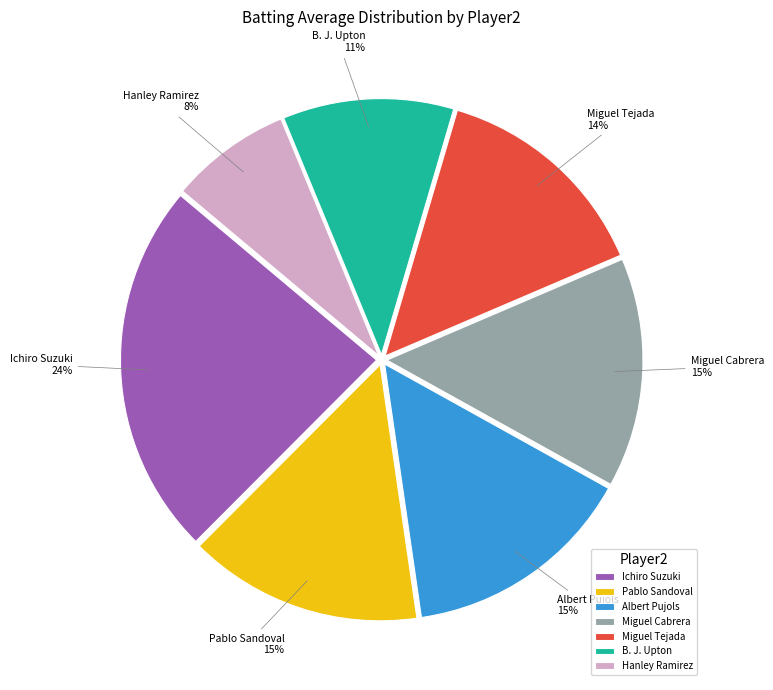

What is the smallest slice in the pie chart?

Hanley Ramirez